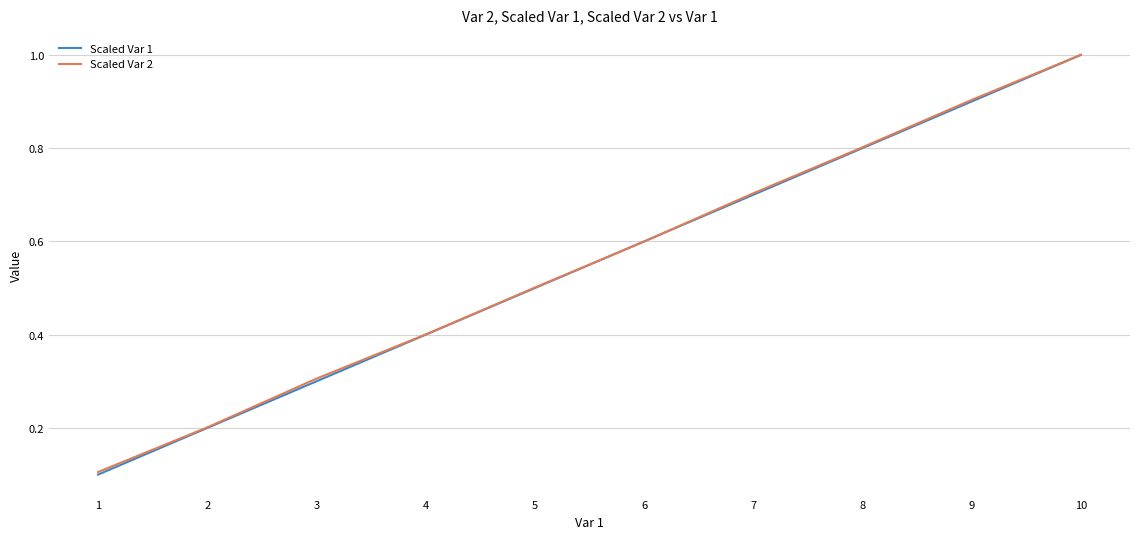

Where do Scaled Var 1 and Scaled Var 2 first cross each other?

5 and 6